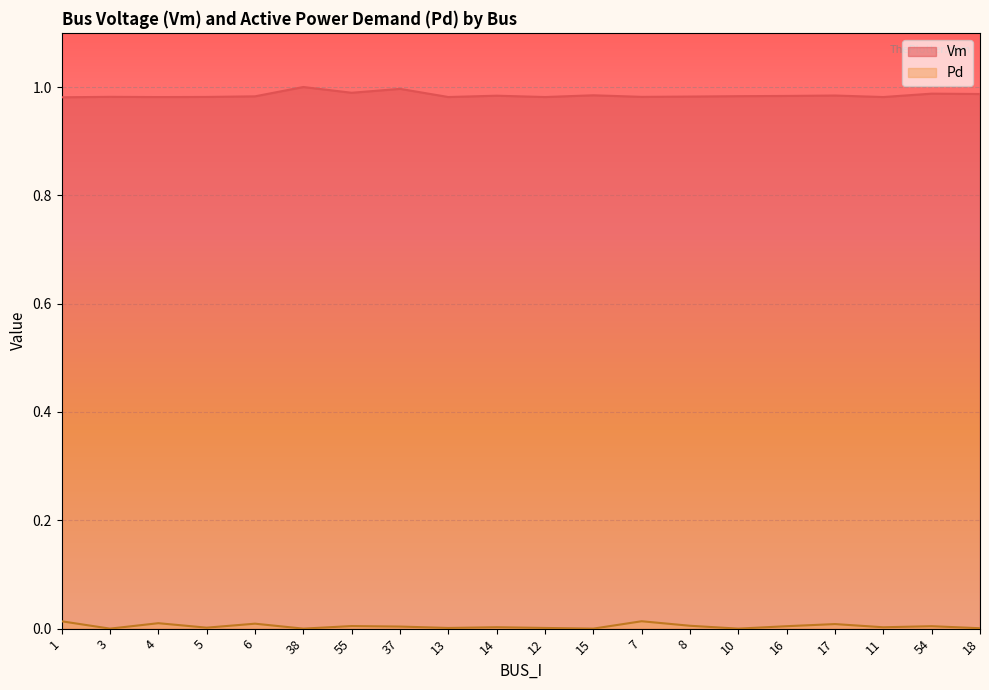

Reading left to right, list all the values displayed in this chart.

Vm: 1.0	1.0	1.0	1.0	1.0	1.0	1.0	1.0	1.0	1.0	1.0	1.0	1.0	1.0	1.0	1.0	1.0	1.0	1.0	1.0
Pd: 0.0	0.0	0.0	0.0	0.0	0.0	0.0	0.0	0.0	0.0	0.0	0.0	0.0	0.0	0.0	0.0	0.0	0.0	0.0	0.0